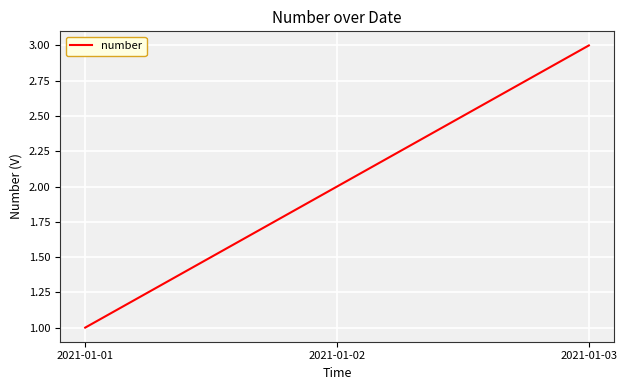

What is the approximate value at 2021-01-03?

3